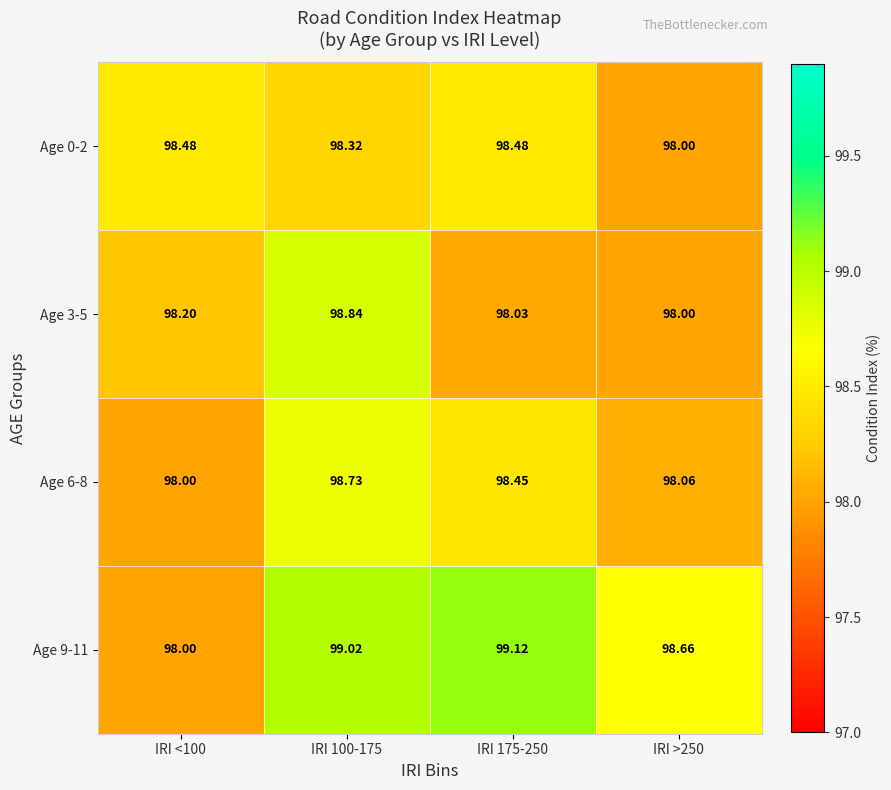

Is the value of Age 6-8 at IRI 100-175 greater than the value of Age 9-11 at IRI >250?

Yes